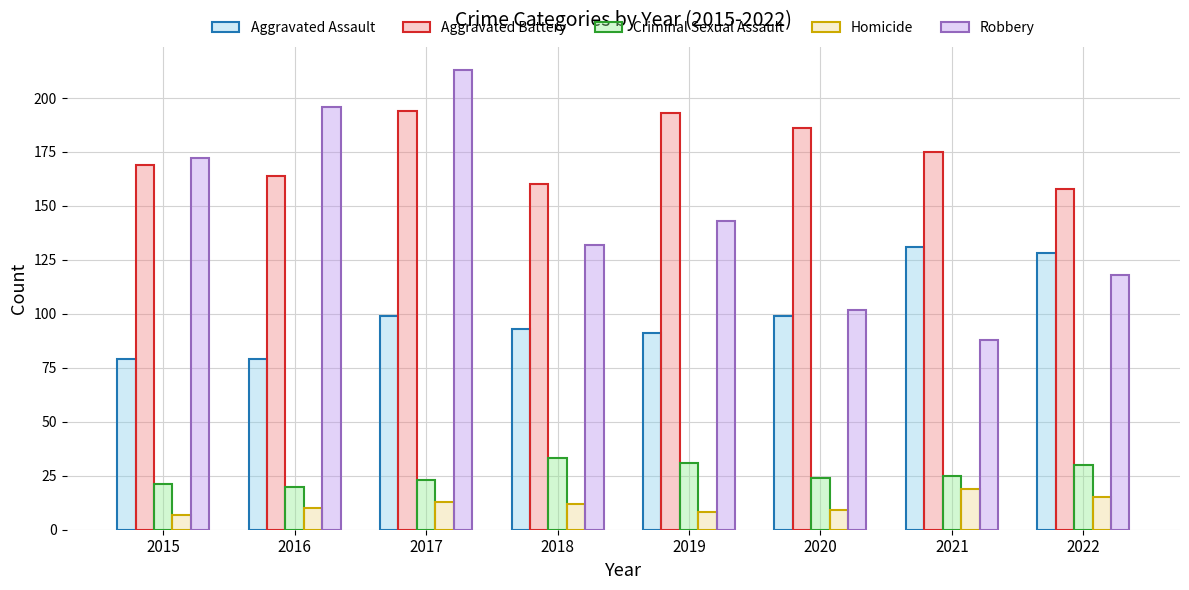

At which category is the sum across all series the highest?

2017